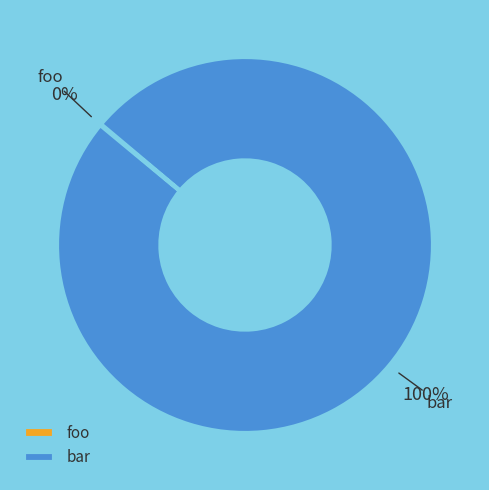

Is there any slice that represents more than half of the pie?

Yes